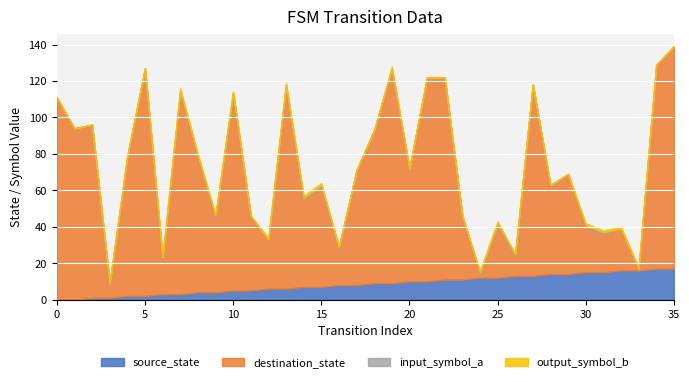

What is the sum of the input_symbol_a values at 24 and 22?

1